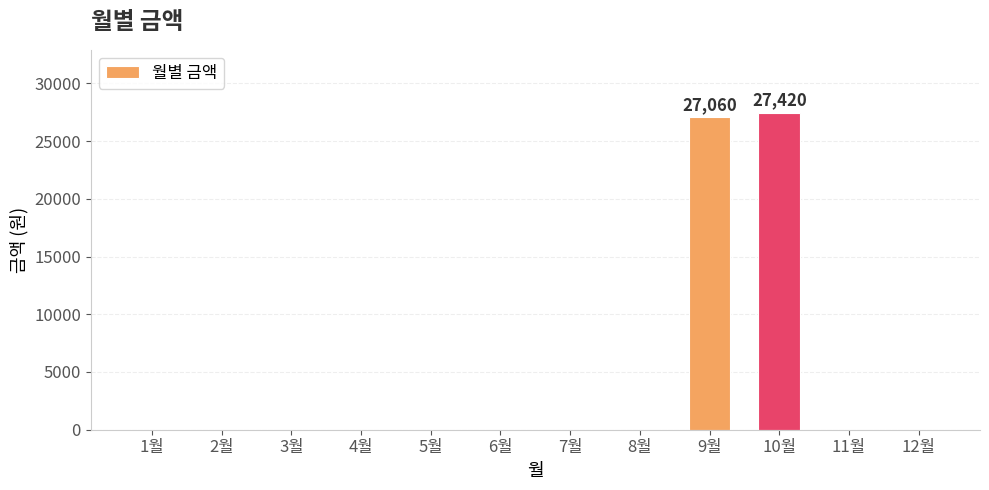

The value at 1월 is 0. True or false?

True